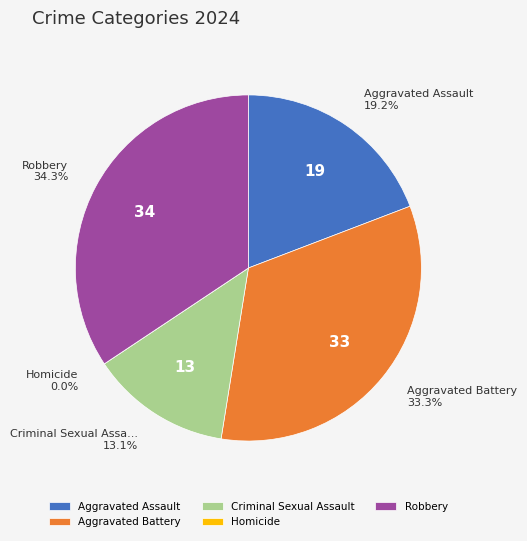

Between Homicide and Aggravated Battery, which is larger?

Aggravated Battery